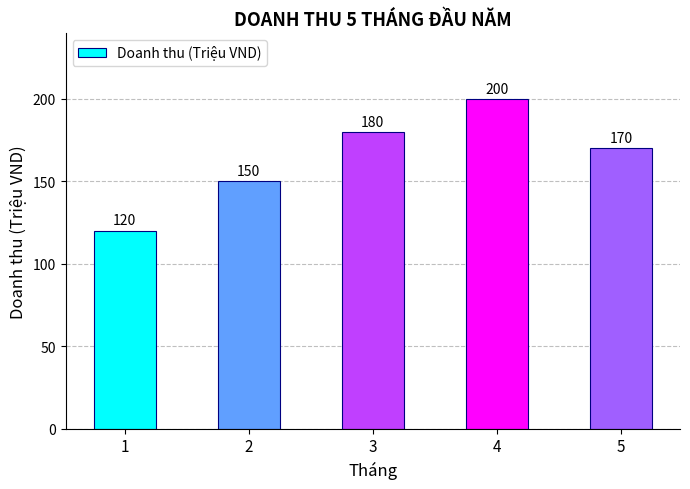

Which has a higher value, 4 or 2?

4